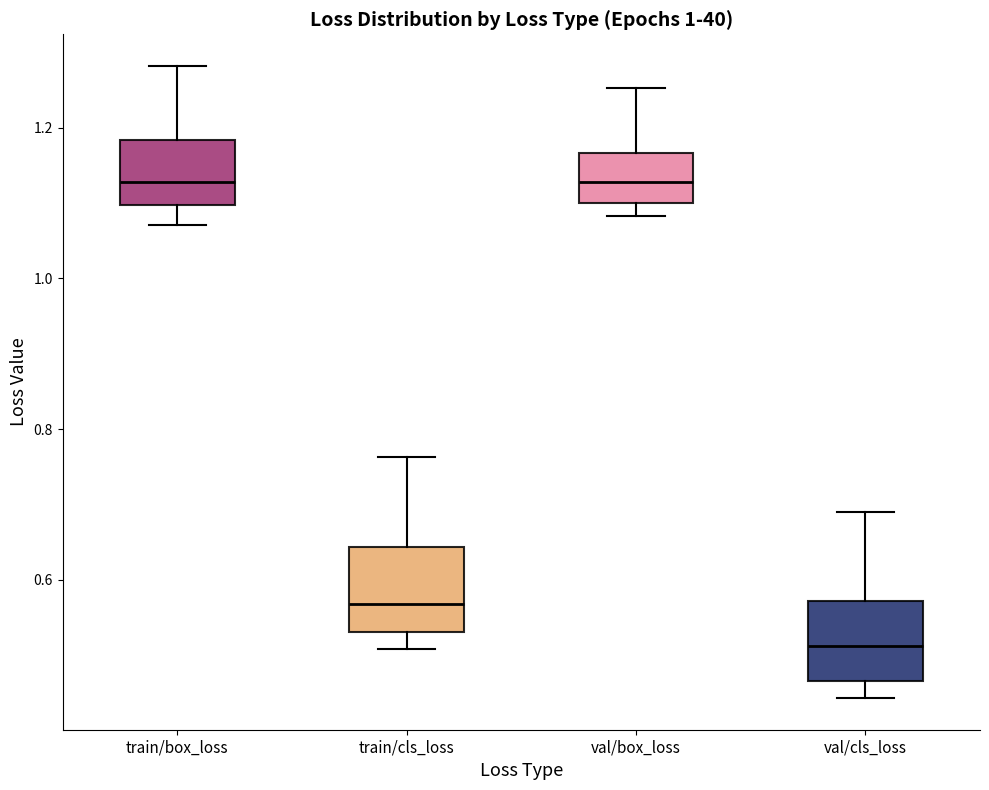

Reading left to right, read every box against the y-axis: the position of its median line, the range the box covers, and the ends of its whiskers. The values are not printed on the chart, so give them approximately, as read against the axis.

train/box_loss: median 1.12, box 1.10 to 1.18, whiskers 1.08 to 1.28
train/cls_loss: median 0.56, box 0.54 to 0.64, whiskers 0.50 to 0.76
val/box_loss: median 1.12, box 1.10 to 1.16, whiskers 1.08 to 1.26
val/cls_loss: median 0.52, box 0.46 to 0.58, whiskers 0.44 to 0.68